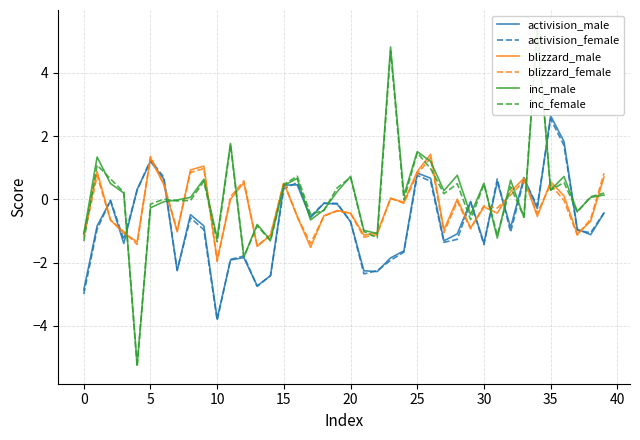

What is the label of the 40th point from the left?

39